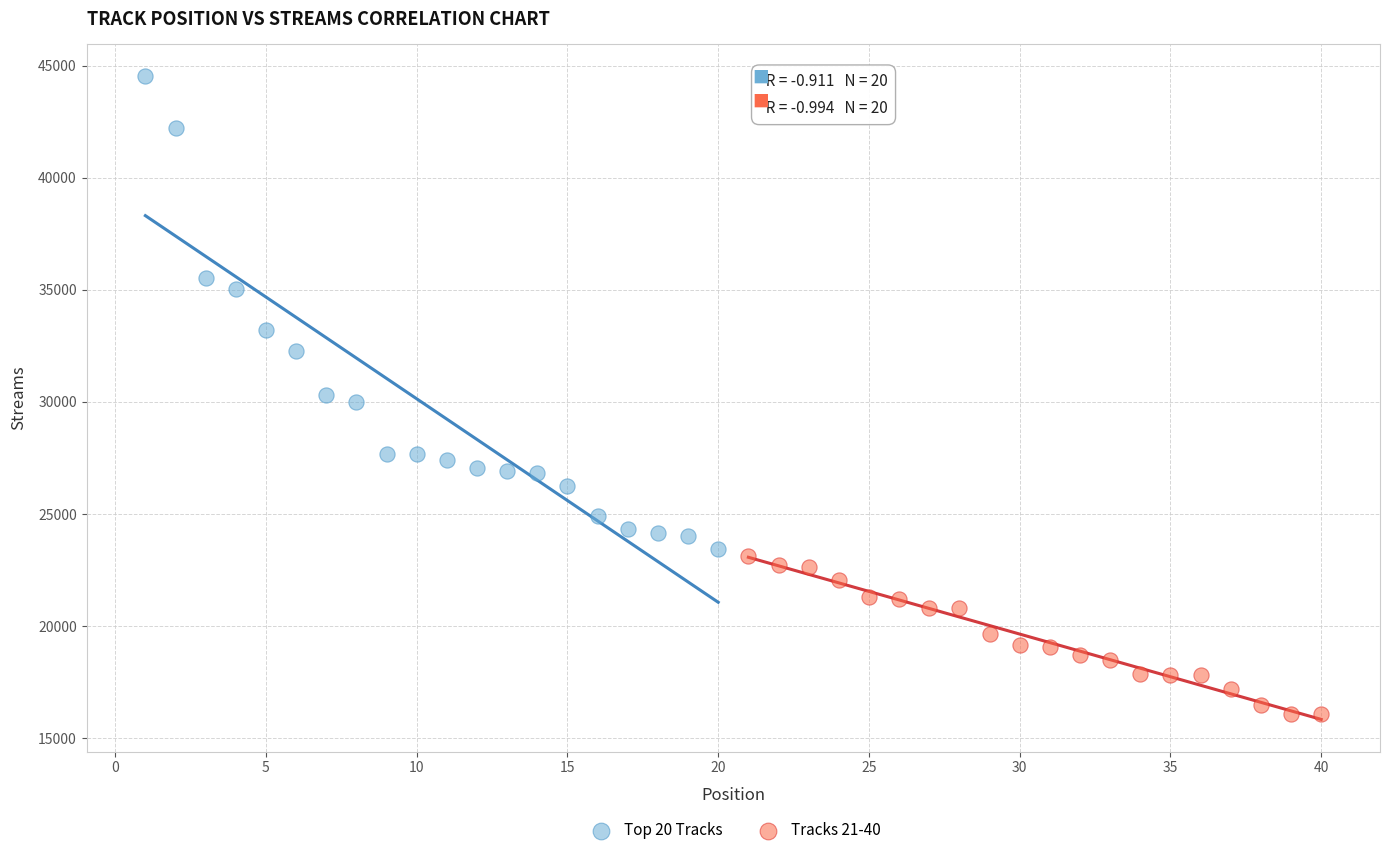

Which series contains the highest Y value?

Top 20 Tracks